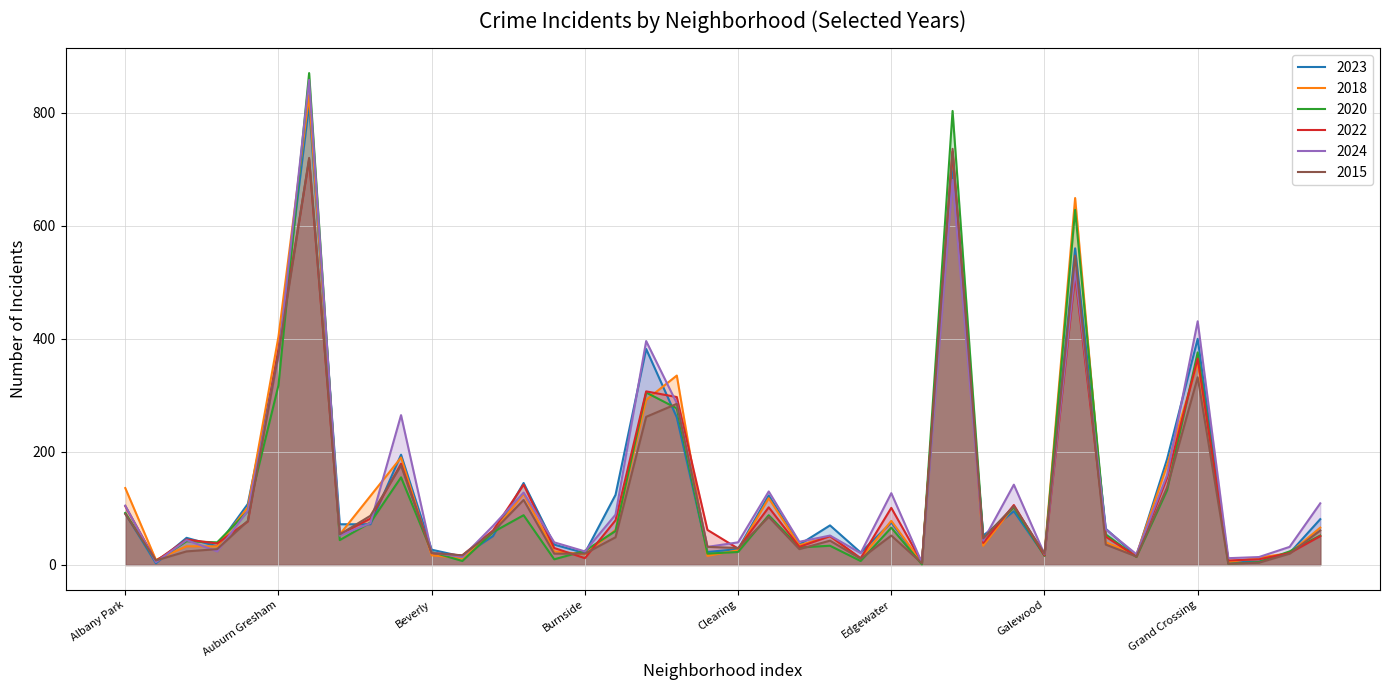

True or false: 2015 and 2020 intersect in this chart.

True